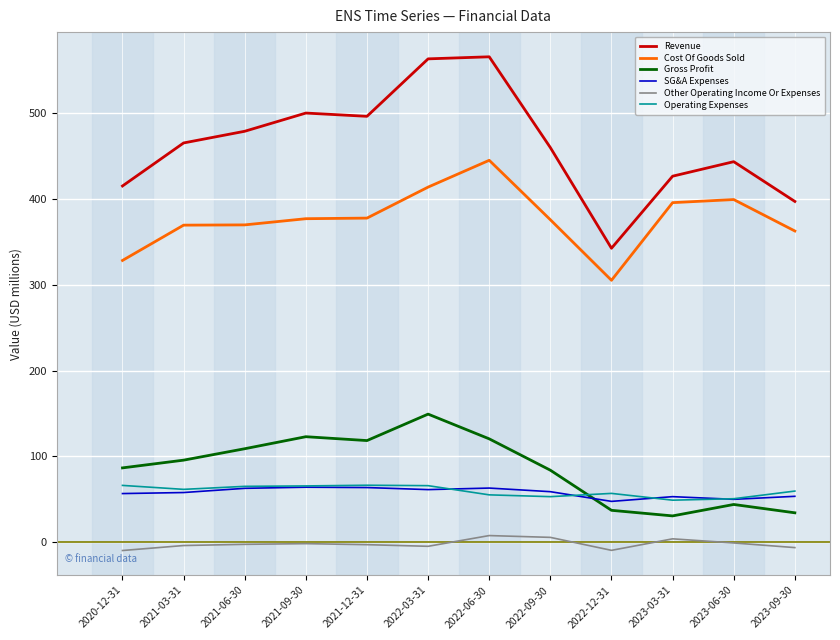

Which series has the widest spread of values?

Revenue